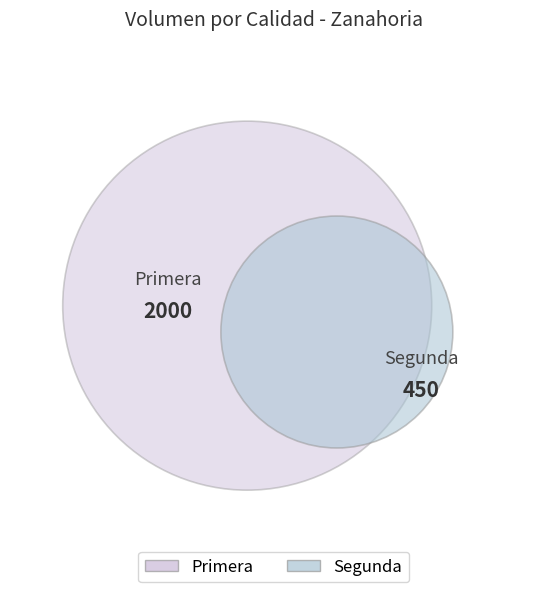

True or false: Primera accounts for 72% of the total.

False